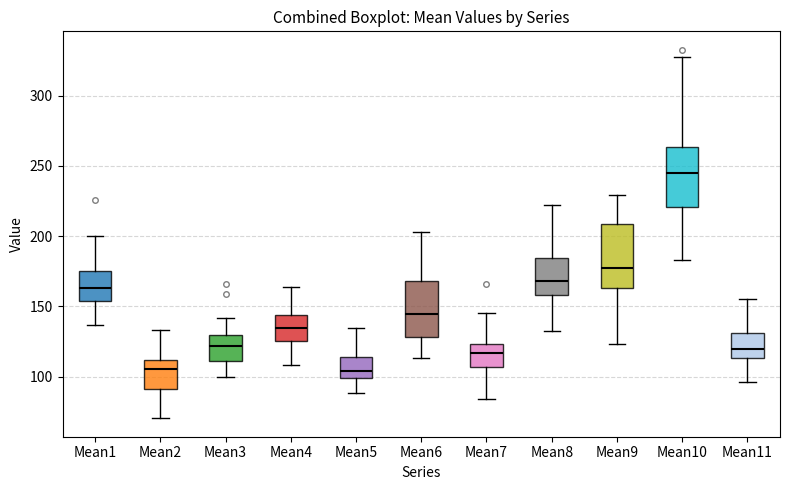

Where is the upper edge of the box for Mean5 on the y-axis? The values are not printed on the chart, so give them approximately, as read against the axis.

115